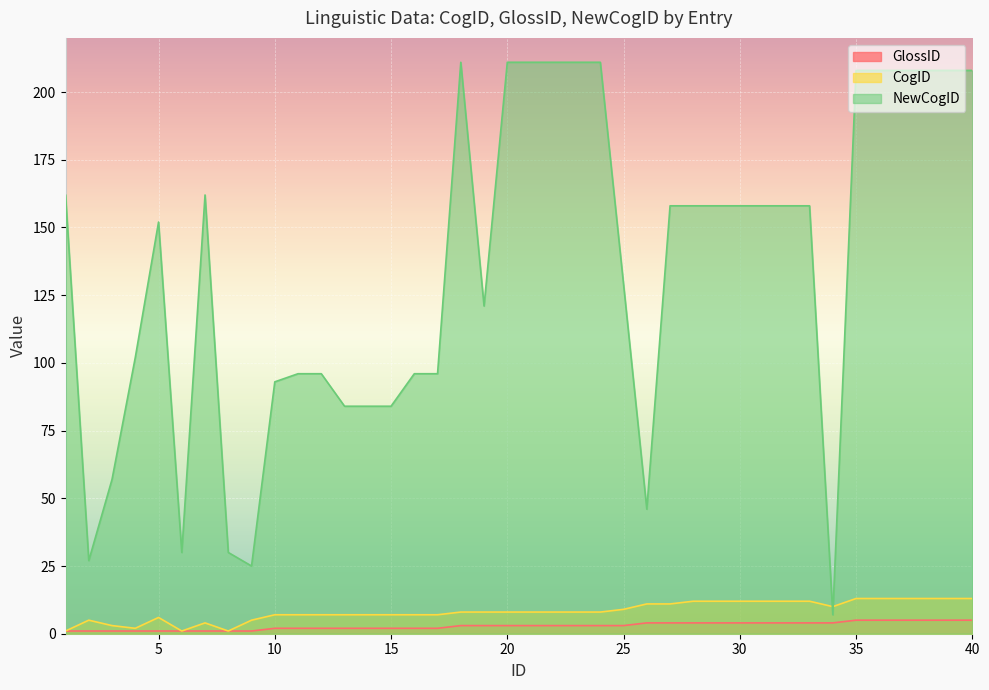

Is the value of GlossID at 37 greater than the value of NewCogID at 19?

No